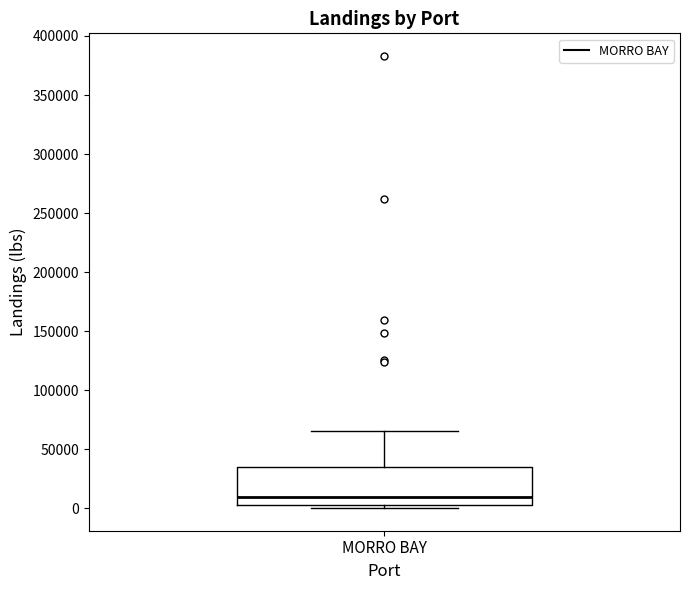

Where does the upper whisker of the box for MORRO BAY end on the y-axis? The values are not printed on the chart, so give them approximately, as read against the axis.

65000